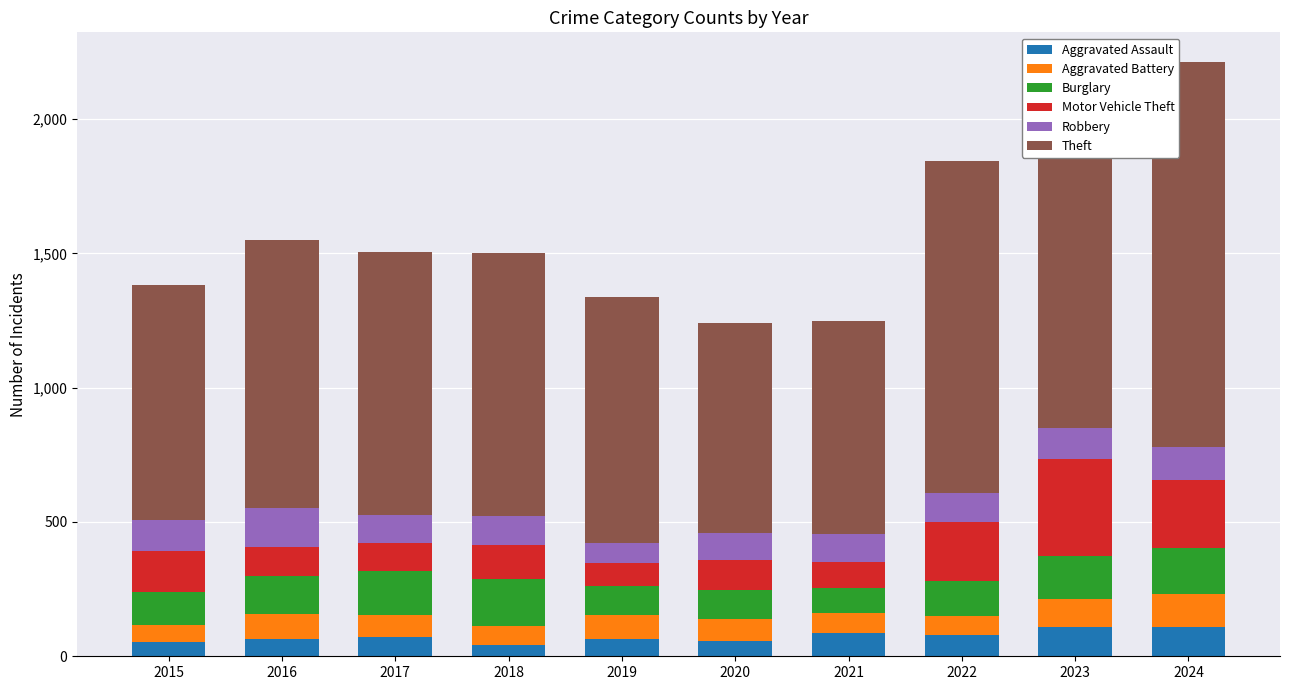

What is the maximum value for Aggravated Assault?

110